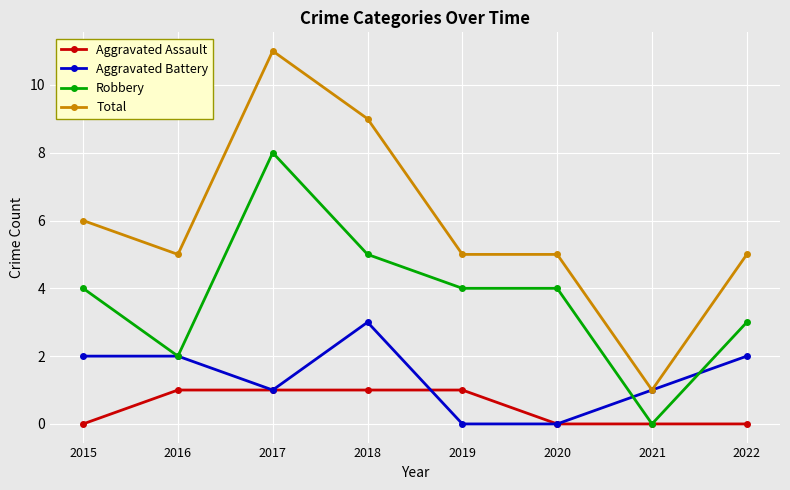

At how many categories does at least one series exceed 3?

7